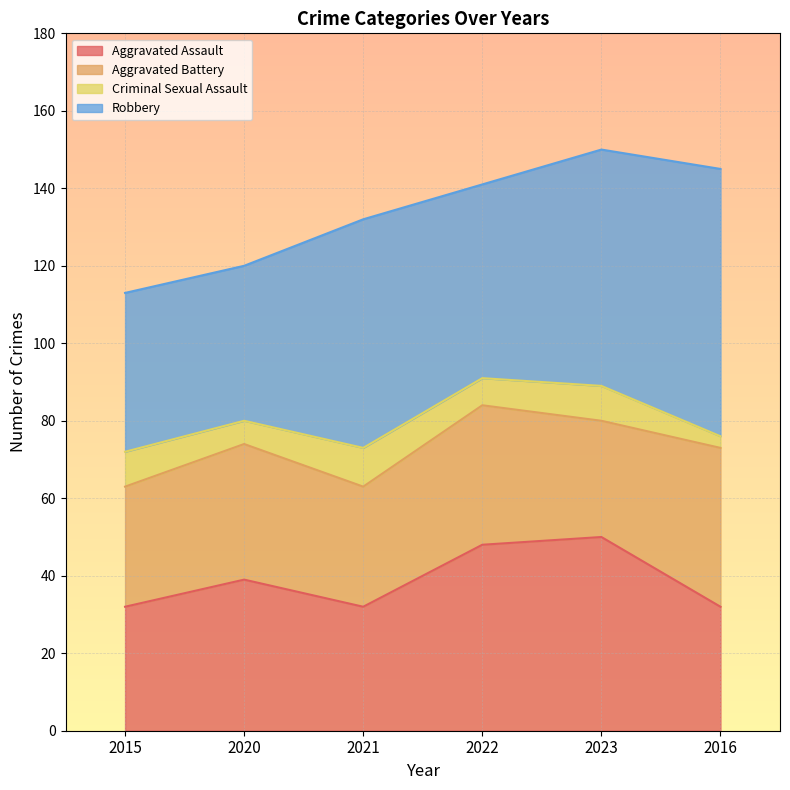

True or false: Aggravated Battery has more than 2 points higher than both neighbors.

False